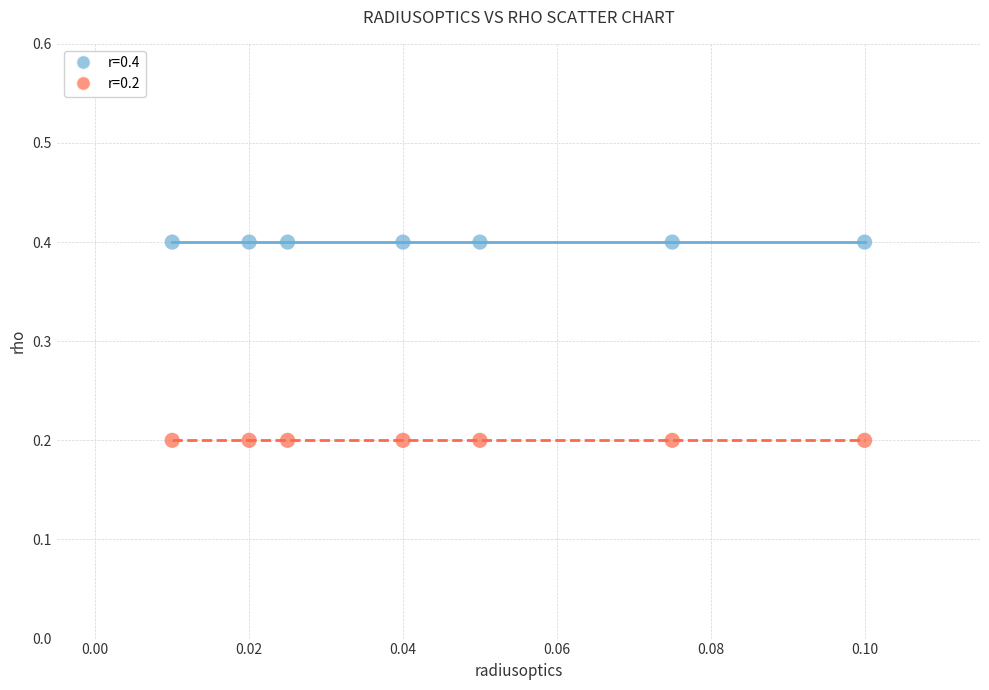

What are all the series names shown in the legend?

r=0.4, r=0.2